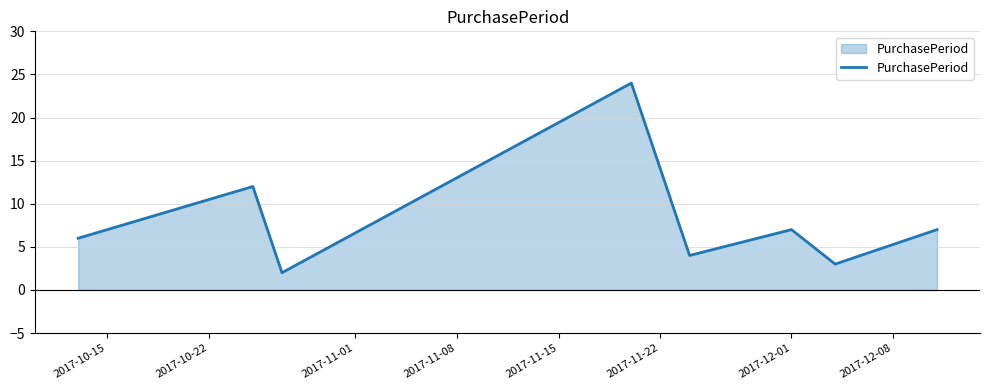

How many distinct data groups are displayed?

1